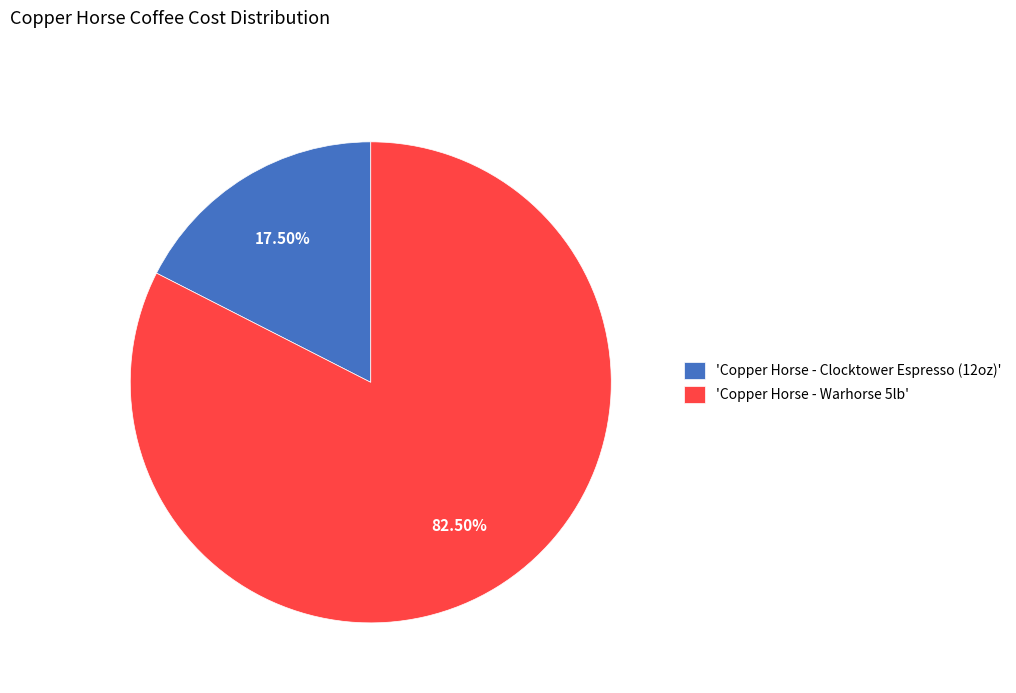

How many slices are in this pie chart?

2